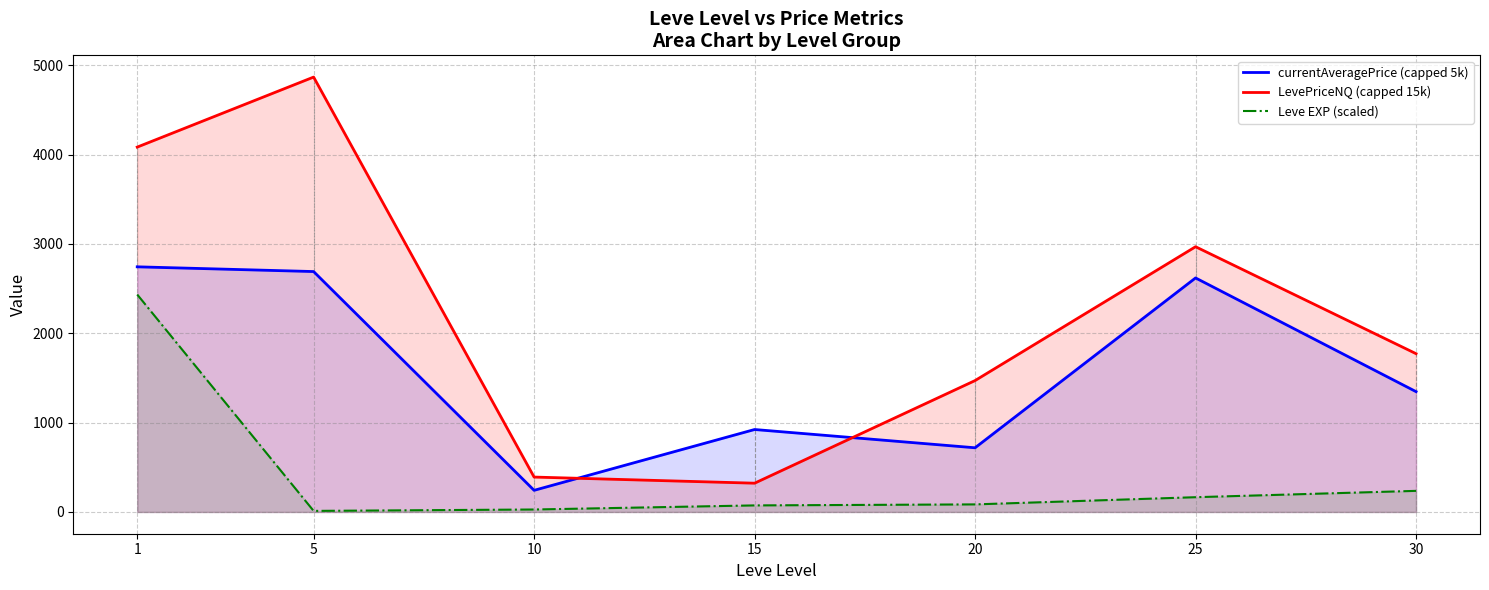

Reading left to right, what are all the values shown in this chart?

currentAveragePrice (capped 5k): 2744.0	2691.0	242.3	923.0	718.6	2619.5	1346.9
LevePriceNQ (capped 15k): 4084.0	4867.8	390.8	322.2	1470.9	2968.9	1771.8
Leve EXP (scaled): 2433.9	12.1	27.7	73.6	84.9	165.4	236.4